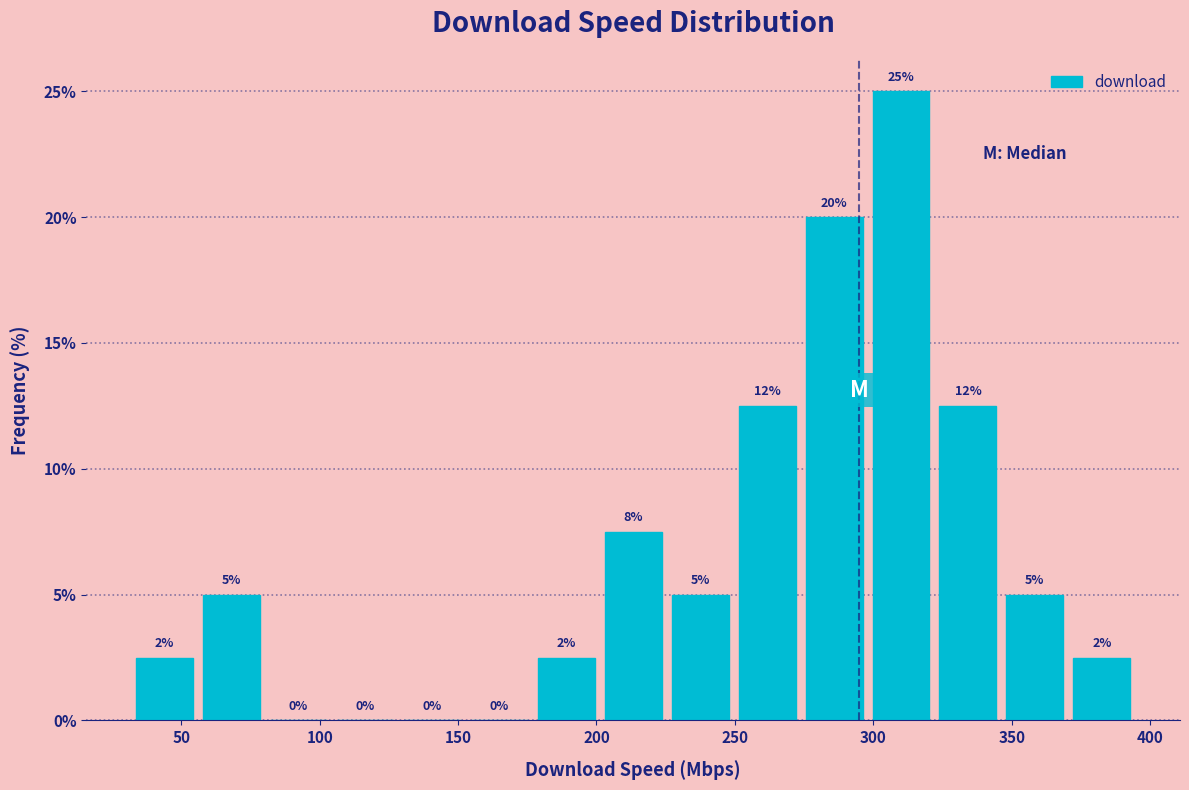

Which range on the x-axis has the tallest bar?

300 to 320